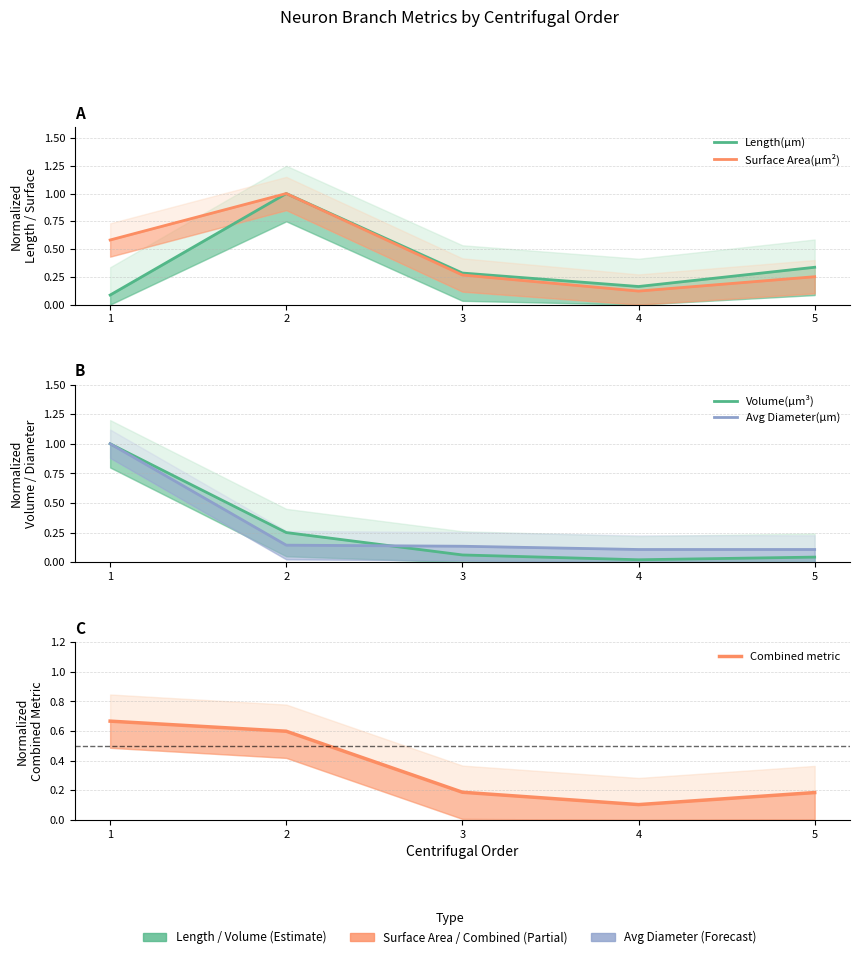

Reading right to left, transcribe all the data shown in this chart.

Length(µm): 5=0.3	4=0.2	3=0.3	2=1.0	1=0.1
Surface Area(µm²): 5=0.3	4=0.1	3=0.3	2=1.0	1=0.6
Volume(µm³): 5=0.0	4=0.0	3=0.1	2=0.3	1=1.0
Avg Diameter(µm): 5=0.1	4=0.1	3=0.1	2=0.1	1=1.0
Combined metric: 5=0.2	4=0.1	3=0.2	2=0.6	1=0.7